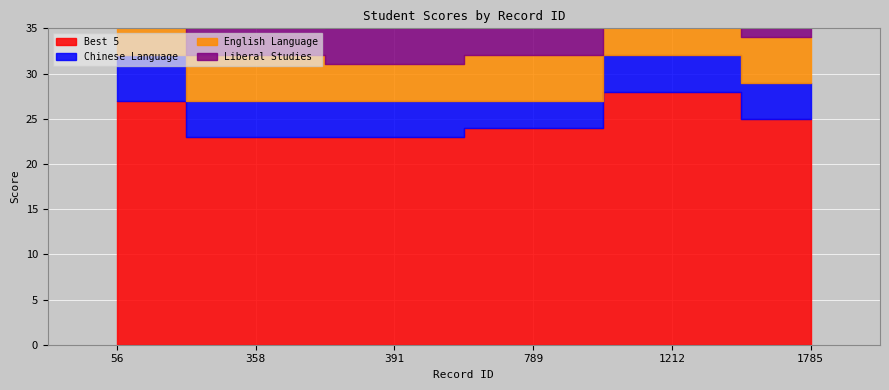

What is the total value across all series at 391?

35